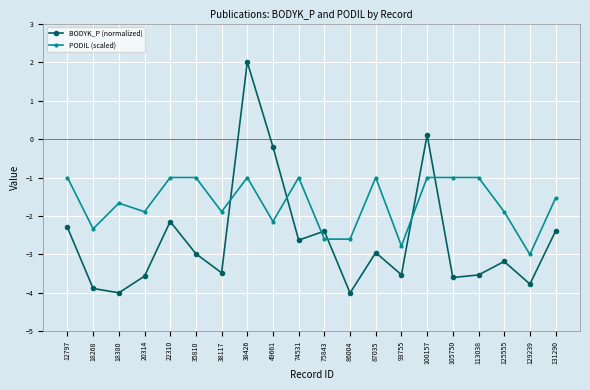

What is the difference between the maximum and minimum values in the BODYK_P (normalized) series?

6.0